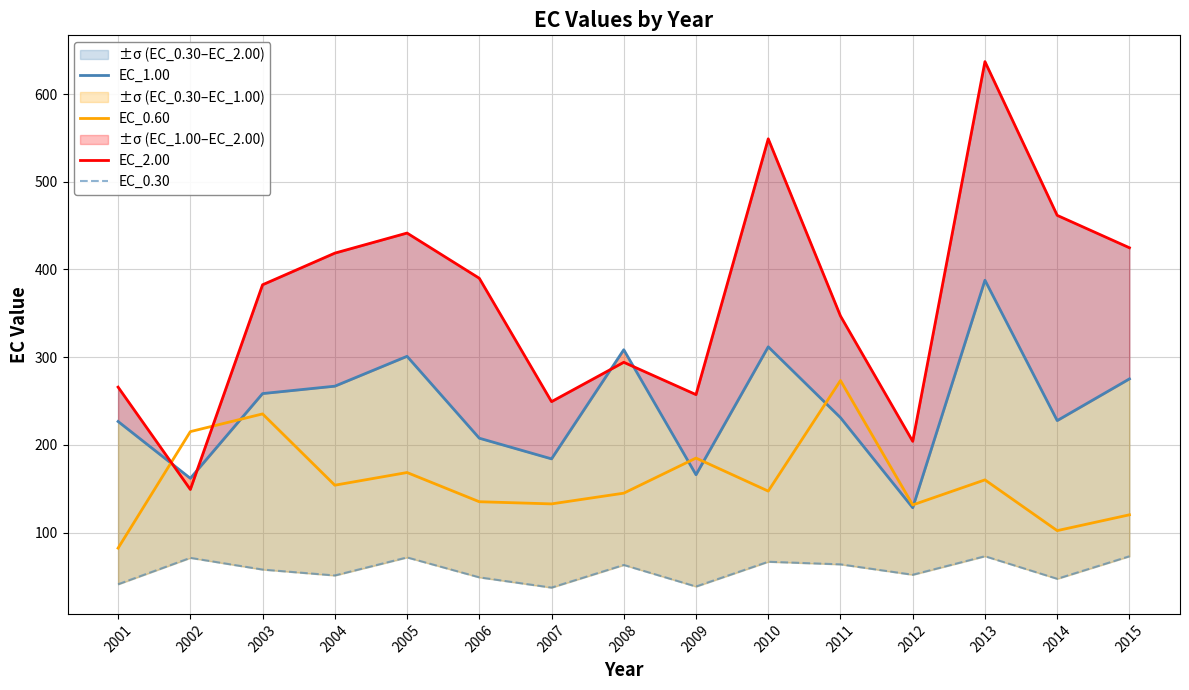

True or false: EC_0.30 has more than 0 interior local peaks.

True